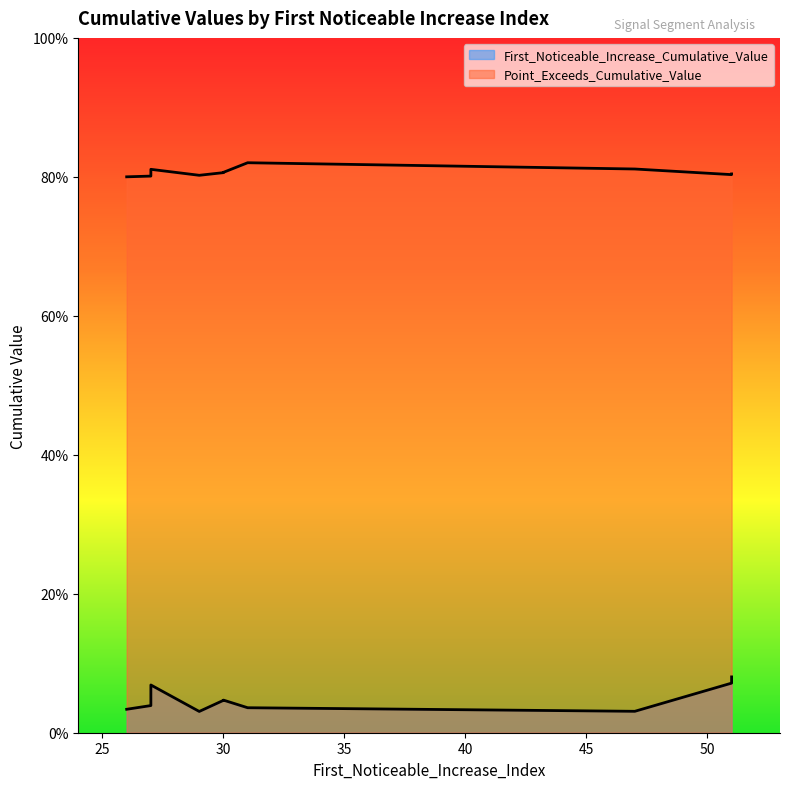

True or false: First_Noticeable_Increase_Cumulative_Value has more than 2 points higher than both neighbors.

False